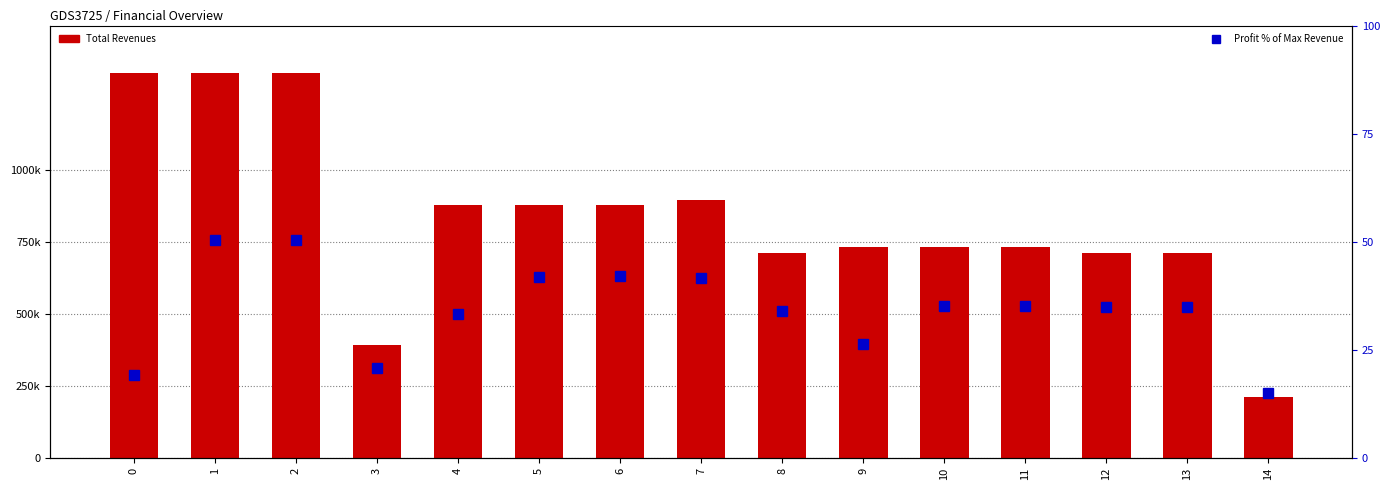

What is the sum of all Profit % of Max Revenue values?

515.1